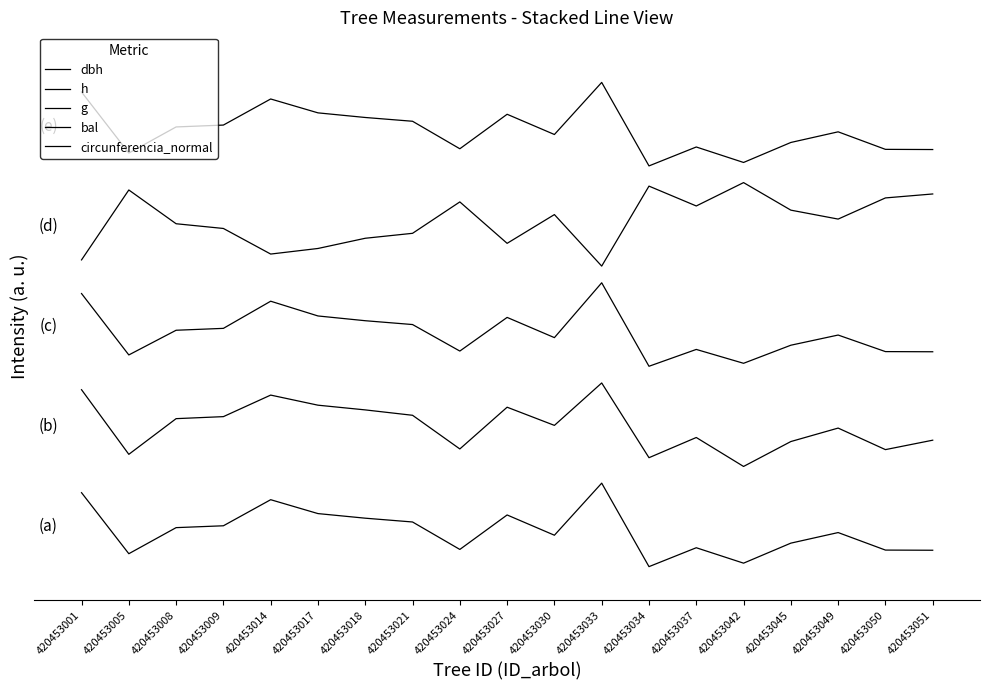

Does the chart display data point markers on the line(s)?

No